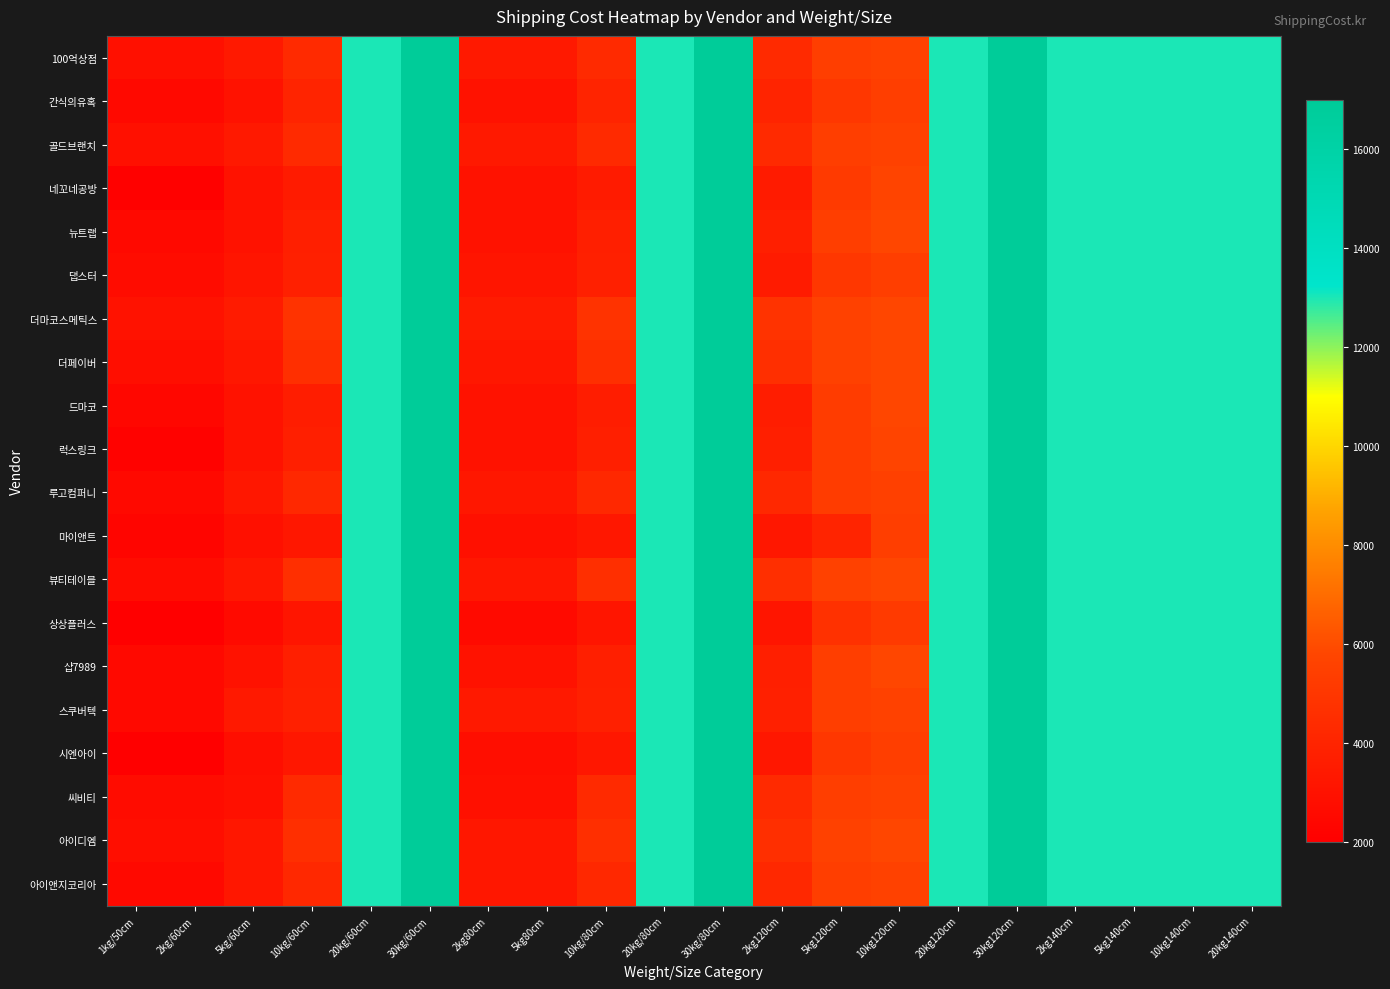

Reading left to right, list all the values displayed in this chart.

100억상점: 1kg/50cm=2900	2kg/60cm=2900	5kg/60cm=3400	10kg/60cm=4300	20kg/60cm=13000	30kg/60cm=17000	2kg80cm=3400	5kg80cm=3400	10kg/80cm=4300	20kg/80cm=13000	30kg/80cm=17000	2kg120cm=4300	5kg120cm=5400	10kg120cm=5600	20kg120cm=13000	30kg120cm=17000	2kg140cm=13000	5kg140cm=13000	10kg140cm=13000	20kg140cm=13000
간식의유혹: 1kg/50cm=2500	2kg/60cm=2500	5kg/60cm=3000	10kg/60cm=4000	20kg/60cm=13000	30kg/60cm=17000	2kg80cm=3000	5kg80cm=3000	10kg/80cm=4000	20kg/80cm=13000	30kg/80cm=17000	2kg120cm=4000	5kg120cm=5000	10kg120cm=5400	20kg120cm=13000	30kg120cm=17000	2kg140cm=13000	5kg140cm=13000	10kg140cm=13000	20kg140cm=13000
골드브랜치: 1kg/50cm=2900	2kg/60cm=2900	5kg/60cm=3400	10kg/60cm=4300	20kg/60cm=13000	30kg/60cm=17000	2kg80cm=3400	5kg80cm=3400	10kg/80cm=4300	20kg/80cm=13000	30kg/80cm=17000	2kg120cm=4300	5kg120cm=5400	10kg120cm=5600	20kg120cm=13000	30kg120cm=17000	2kg140cm=13000	5kg140cm=13000	10kg140cm=13000	20kg140cm=13000
네꼬네공방: 1kg/50cm=2100	2kg/60cm=2100	5kg/60cm=3000	10kg/60cm=3500	20kg/60cm=13000	30kg/60cm=17000	2kg80cm=3000	5kg80cm=3000	10kg/80cm=3500	20kg/80cm=13000	30kg/80cm=17000	2kg120cm=3500	5kg120cm=5200	10kg120cm=5700	20kg120cm=13000	30kg120cm=17000	2kg140cm=13000	5kg140cm=13000	10kg140cm=13000	20kg140cm=13000
뉴트랩: 1kg/50cm=2500	2kg/60cm=2500	5kg/60cm=3000	10kg/60cm=3700	20kg/60cm=13000	30kg/60cm=17000	2kg80cm=3000	5kg80cm=3000	10kg/80cm=3700	20kg/80cm=13000	30kg/80cm=17000	2kg120cm=3700	5kg120cm=5400	10kg120cm=5800	20kg120cm=13000	30kg120cm=17000	2kg140cm=13000	5kg140cm=13000	10kg140cm=13000	20kg140cm=13000
댑스터: 1kg/50cm=2700	2kg/60cm=2700	5kg/60cm=3200	10kg/60cm=3800	20kg/60cm=13000	30kg/60cm=17000	2kg80cm=3200	5kg80cm=3200	10kg/80cm=3800	20kg/80cm=13000	30kg/80cm=17000	2kg120cm=3500	5kg120cm=5000	10kg120cm=5400	20kg120cm=13000	30kg120cm=17000	2kg140cm=13000	5kg140cm=13000	10kg140cm=13000	20kg140cm=13000
더마코스메틱스: 1kg/50cm=3000	2kg/60cm=3000	5kg/60cm=3500	10kg/60cm=4800	20kg/60cm=13000	30kg/60cm=17000	2kg80cm=3500	5kg80cm=3500	10kg/80cm=4800	20kg/80cm=13000	30kg/80cm=17000	2kg120cm=4800	5kg120cm=5600	10kg120cm=5800	20kg120cm=13000	30kg120cm=17000	2kg140cm=13000	5kg140cm=13000	10kg140cm=13000	20kg140cm=13000
더페이버: 1kg/50cm=2800	2kg/60cm=2800	5kg/60cm=3300	10kg/60cm=4600	20kg/60cm=13000	30kg/60cm=17000	2kg80cm=3300	5kg80cm=3300	10kg/80cm=4600	20kg/80cm=13000	30kg/80cm=17000	2kg120cm=4600	5kg120cm=5600	10kg120cm=5800	20kg120cm=13000	30kg120cm=17000	2kg140cm=13000	5kg140cm=13000	10kg140cm=13000	20kg140cm=13000
드마코: 1kg/50cm=2400	2kg/60cm=2400	5kg/60cm=3000	10kg/60cm=3600	20kg/60cm=13000	30kg/60cm=17000	2kg80cm=3000	5kg80cm=3000	10kg/80cm=3600	20kg/80cm=13000	30kg/80cm=17000	2kg120cm=3600	5kg120cm=5300	10kg120cm=5800	20kg120cm=13000	30kg120cm=17000	2kg140cm=13000	5kg140cm=13000	10kg140cm=13000	20kg140cm=13000
럭스링크: 1kg/50cm=2150	2kg/60cm=2150	5kg/60cm=3000	10kg/60cm=3700	20kg/60cm=13000	30kg/60cm=17000	2kg80cm=3000	5kg80cm=3000	10kg/80cm=3700	20kg/80cm=13000	30kg/80cm=17000	2kg120cm=3700	5kg120cm=5300	10kg120cm=5700	20kg120cm=13000	30kg120cm=17000	2kg140cm=13000	5kg140cm=13000	10kg140cm=13000	20kg140cm=13000
루고컴퍼니: 1kg/50cm=2500	2kg/60cm=2500	5kg/60cm=3300	10kg/60cm=4200	20kg/60cm=13000	30kg/60cm=17000	2kg80cm=3300	5kg80cm=3300	10kg/80cm=4200	20kg/80cm=13000	30kg/80cm=17000	2kg120cm=4200	5kg120cm=5300	10kg120cm=5500	20kg120cm=13000	30kg120cm=17000	2kg140cm=13000	5kg140cm=13000	10kg140cm=13000	20kg140cm=13000
마이앤트: 1kg/50cm=2300	2kg/60cm=2300	5kg/60cm=2900	10kg/60cm=3300	20kg/60cm=13000	30kg/60cm=17000	2kg80cm=2900	5kg80cm=2900	10kg/80cm=3300	20kg/80cm=13000	30kg/80cm=17000	2kg120cm=3300	5kg120cm=4000	10kg120cm=5400	20kg120cm=13000	30kg120cm=17000	2kg140cm=13000	5kg140cm=13000	10kg140cm=13000	20kg140cm=13000
뷰티테이블: 1kg/50cm=2700	2kg/60cm=2700	5kg/60cm=3300	10kg/60cm=4600	20kg/60cm=13000	30kg/60cm=17000	2kg80cm=3300	5kg80cm=3300	10kg/80cm=4600	20kg/80cm=13000	30kg/80cm=17000	2kg120cm=4600	5kg120cm=5600	10kg120cm=5800	20kg120cm=13000	30kg120cm=17000	2kg140cm=13000	5kg140cm=13000	10kg140cm=13000	20kg140cm=13000
상상플러스: 1kg/50cm=2000	2kg/60cm=2000	5kg/60cm=2600	10kg/60cm=3170	20kg/60cm=13000	30kg/60cm=17000	2kg80cm=2600	5kg80cm=2600	10kg/80cm=3170	20kg/80cm=13000	30kg/80cm=17000	2kg120cm=3170	5kg120cm=4700	10kg120cm=5200	20kg120cm=13000	30kg120cm=17000	2kg140cm=13000	5kg140cm=13000	10kg140cm=13000	20kg140cm=13000
샵7989: 1kg/50cm=2500	2kg/60cm=2500	5kg/60cm=3000	10kg/60cm=3700	20kg/60cm=13000	30kg/60cm=17000	2kg80cm=3000	5kg80cm=3000	10kg/80cm=3700	20kg/80cm=13000	30kg/80cm=17000	2kg120cm=3700	5kg120cm=5400	10kg120cm=5800	20kg120cm=13000	30kg120cm=17000	2kg140cm=13000	5kg140cm=13000	10kg140cm=13000	20kg140cm=13000
스쿠버텍: 1kg/50cm=2500	2kg/60cm=2500	5kg/60cm=3400	10kg/60cm=3800	20kg/60cm=13000	30kg/60cm=17000	2kg80cm=3400	5kg80cm=3400	10kg/80cm=3800	20kg/80cm=13000	30kg/80cm=17000	2kg120cm=3800	5kg120cm=5400	10kg120cm=5600	20kg120cm=13000	30kg120cm=17000	2kg140cm=13000	5kg140cm=13000	10kg140cm=13000	20kg140cm=13000
시엔아이: 1kg/50cm=2000	2kg/60cm=2000	5kg/60cm=2800	10kg/60cm=3300	20kg/60cm=13000	30kg/60cm=17000	2kg80cm=2800	5kg80cm=2800	10kg/80cm=3300	20kg/80cm=13000	30kg/80cm=17000	2kg120cm=3300	5kg120cm=5000	10kg120cm=5400	20kg120cm=13000	30kg120cm=17000	2kg140cm=13000	5kg140cm=13000	10kg140cm=13000	20kg140cm=13000
씨비티: 1kg/50cm=2700	2kg/60cm=2700	5kg/60cm=2900	10kg/60cm=4300	20kg/60cm=13000	30kg/60cm=17000	2kg80cm=2900	5kg80cm=2900	10kg/80cm=4300	20kg/80cm=13000	30kg/80cm=17000	2kg120cm=4300	5kg120cm=5400	10kg120cm=5600	20kg120cm=13000	30kg120cm=17000	2kg140cm=13000	5kg140cm=13000	10kg140cm=13000	20kg140cm=13000
아이디엠: 1kg/50cm=2800	2kg/60cm=2800	5kg/60cm=3300	10kg/60cm=4600	20kg/60cm=13000	30kg/60cm=17000	2kg80cm=3300	5kg80cm=3300	10kg/80cm=4600	20kg/80cm=13000	30kg/80cm=17000	2kg120cm=4600	5kg120cm=5600	10kg120cm=5800	20kg120cm=13000	30kg120cm=17000	2kg140cm=13000	5kg140cm=13000	10kg140cm=13000	20kg140cm=13000
아이앤지코리아: 1kg/50cm=2500	2kg/60cm=2500	5kg/60cm=3300	10kg/60cm=4200	20kg/60cm=13000	30kg/60cm=17000	2kg80cm=3300	5kg80cm=3300	10kg/80cm=4200	20kg/80cm=13000	30kg/80cm=17000	2kg120cm=4200	5kg120cm=5400	10kg120cm=5600	20kg120cm=13000	30kg120cm=17000	2kg140cm=13000	5kg140cm=13000	10kg140cm=13000	20kg140cm=13000